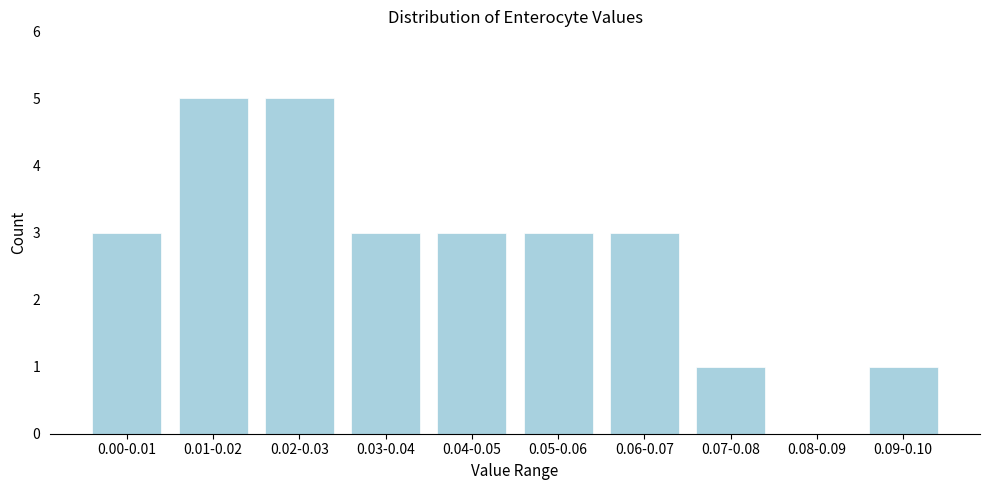

Reading left to right, what are all the values shown in this chart?

0.00-0.01=3	0.01-0.02=5	0.02-0.03=5	0.03-0.04=3	0.04-0.05=3	0.05-0.06=3	0.06-0.07=3	0.07-0.08=1	0.08-0.09=0	0.09-0.10=1